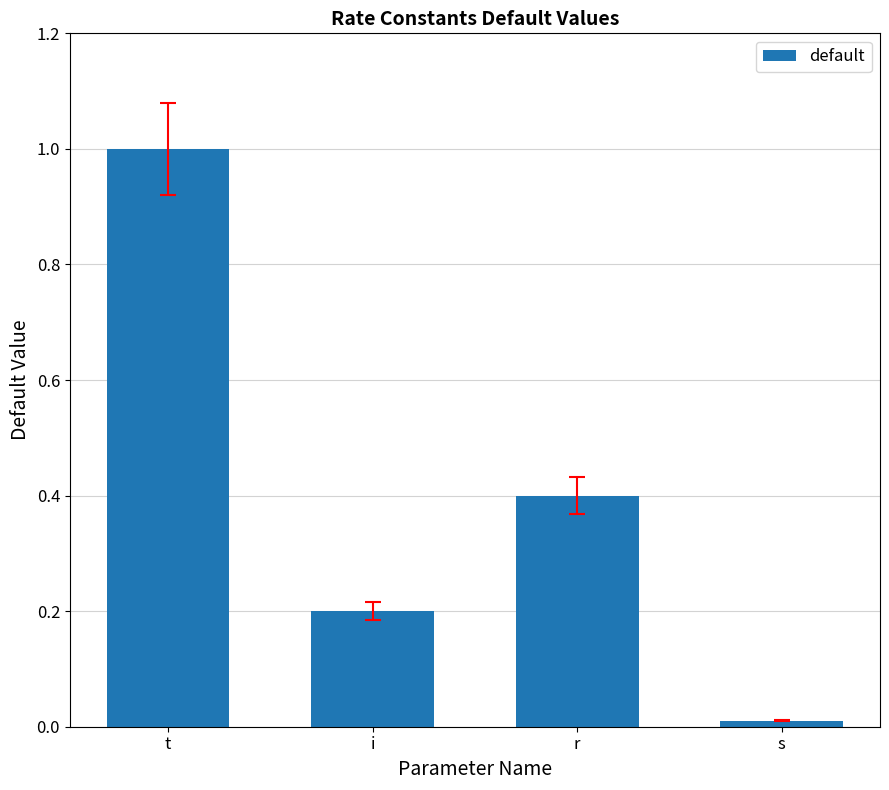

What is the difference between the maximum and minimum values?

1.0